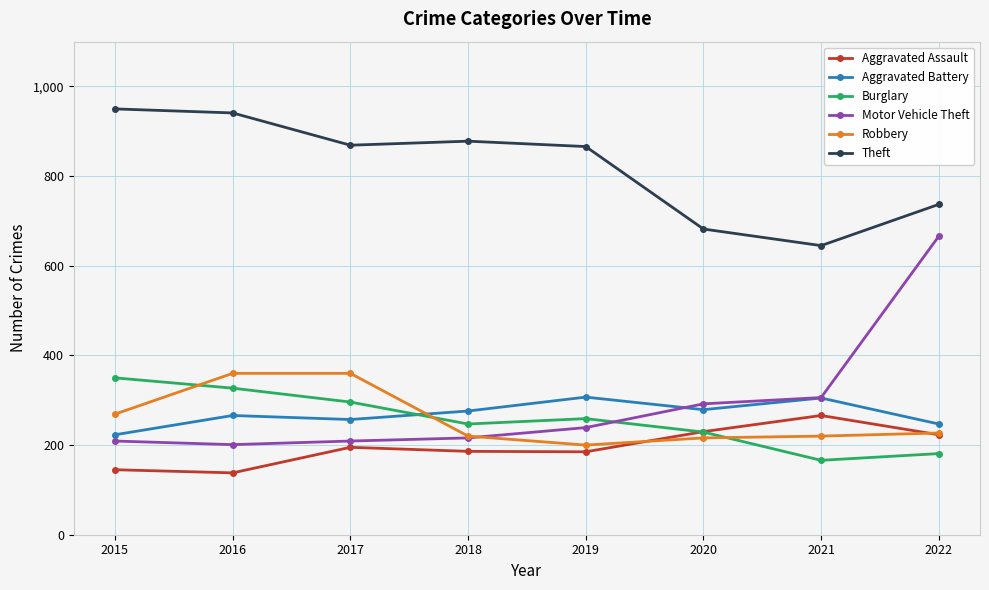

True or false: Theft and Aggravated Assault intersect in this chart.

False